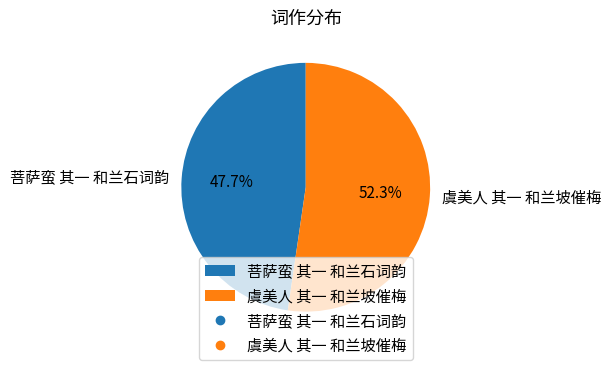

To the nearest percent, what is the combined percentage of 菩萨蛮 其一 和兰石词韵 and 虞美人 其一 和兰坡催梅?

100%